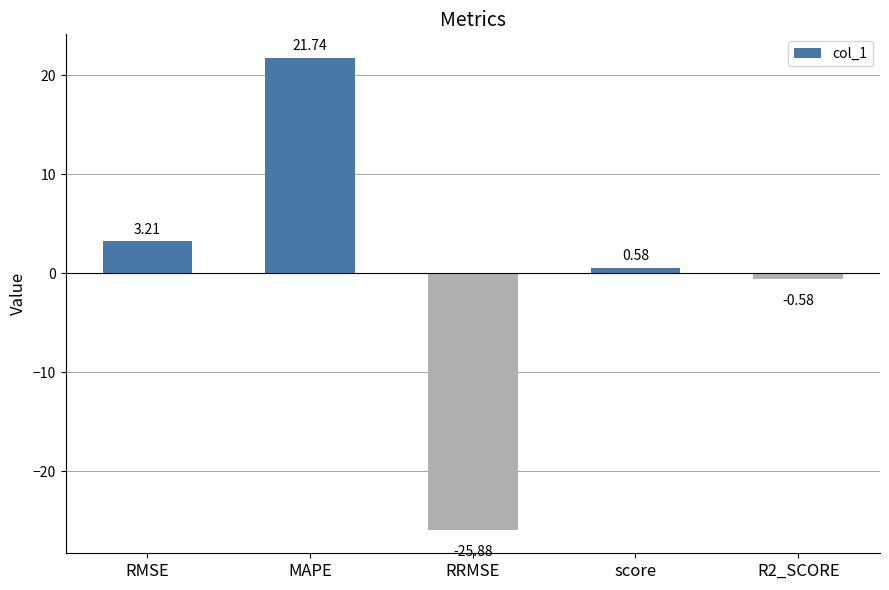

What is the value of the 1st bar from the left?

3.2